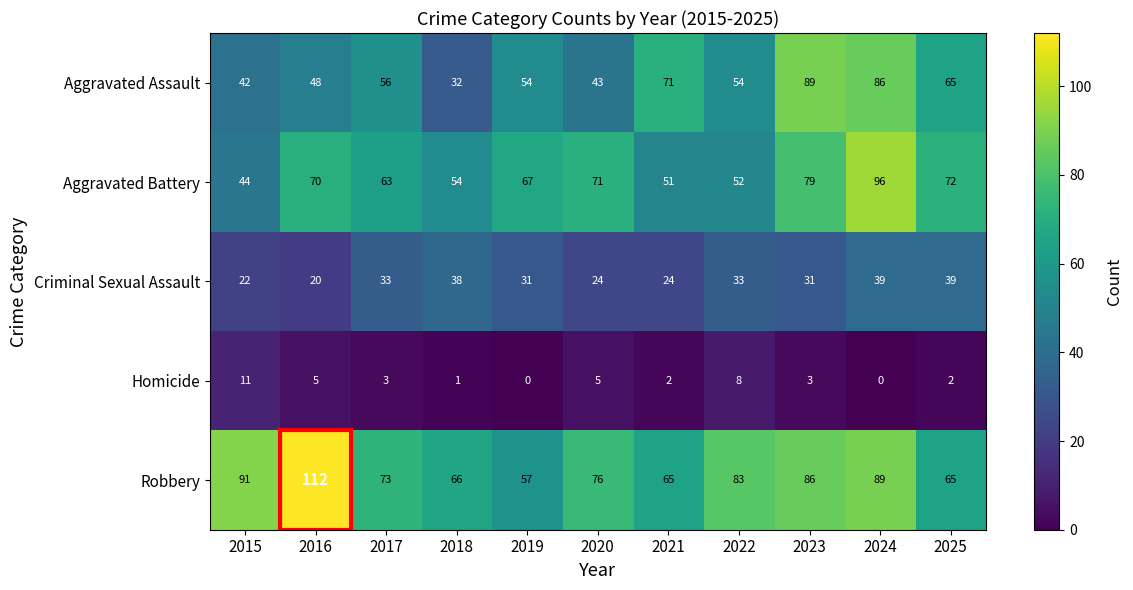

Is it true that Aggravated Battery equals 79 at 2023?

True